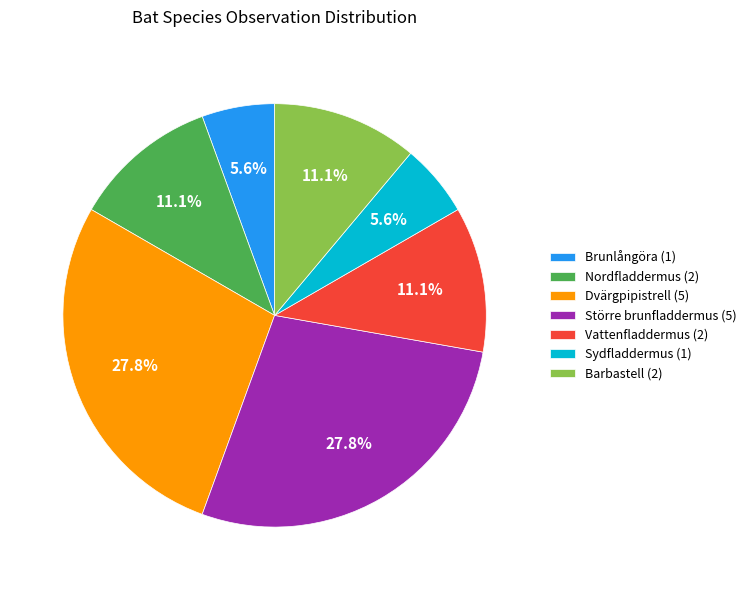

To the nearest percent, what is the difference between the largest and smallest slice percentages?

22%